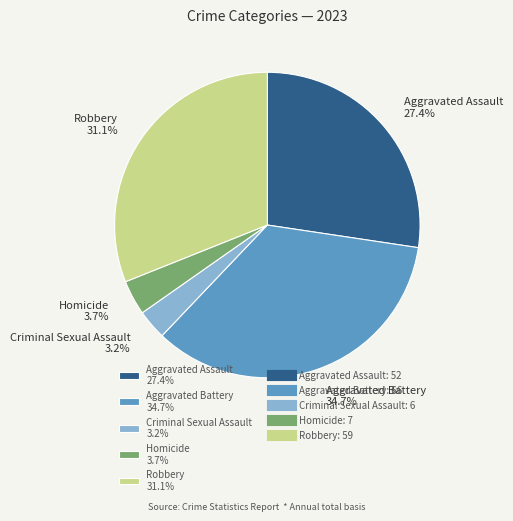

What percentage is the Criminal Sexual Assault slice, to the nearest percent?

3%